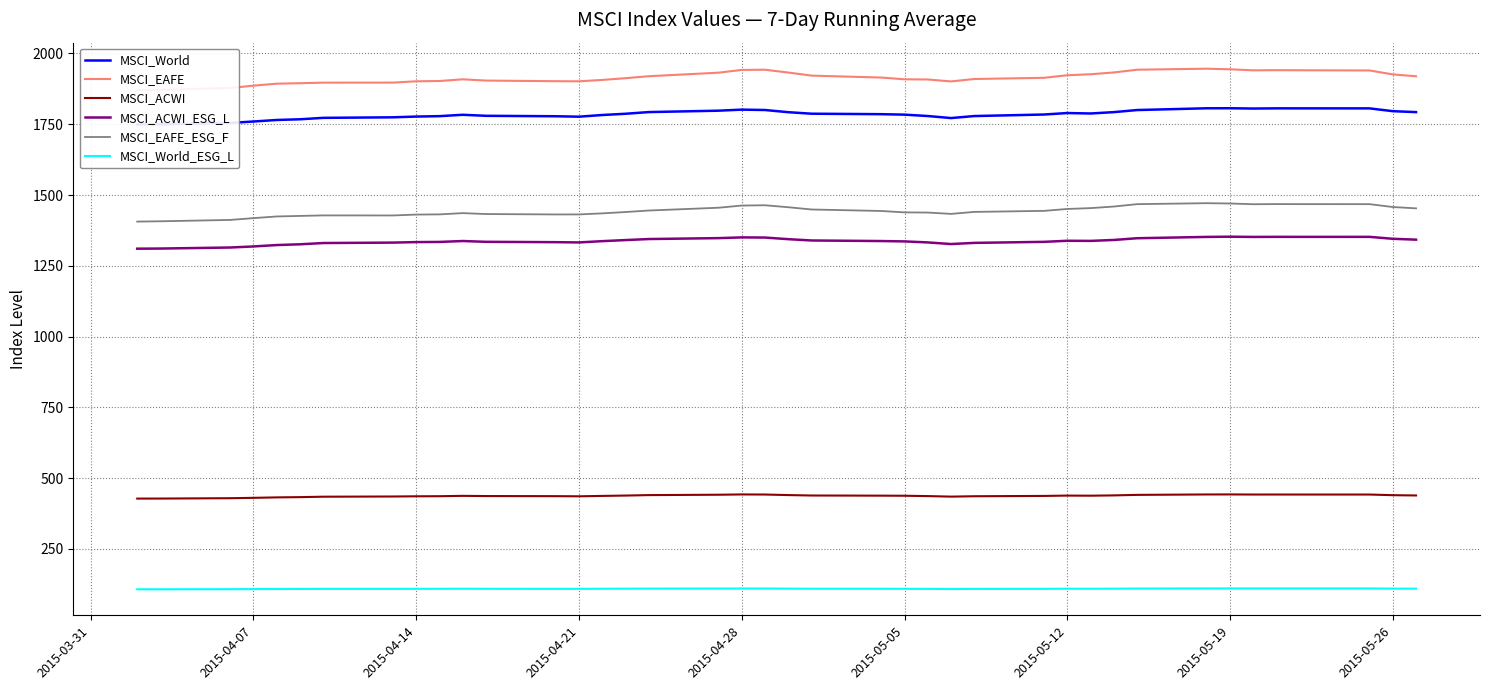

Which series has the largest total across all categories?

MSCI_EAFE